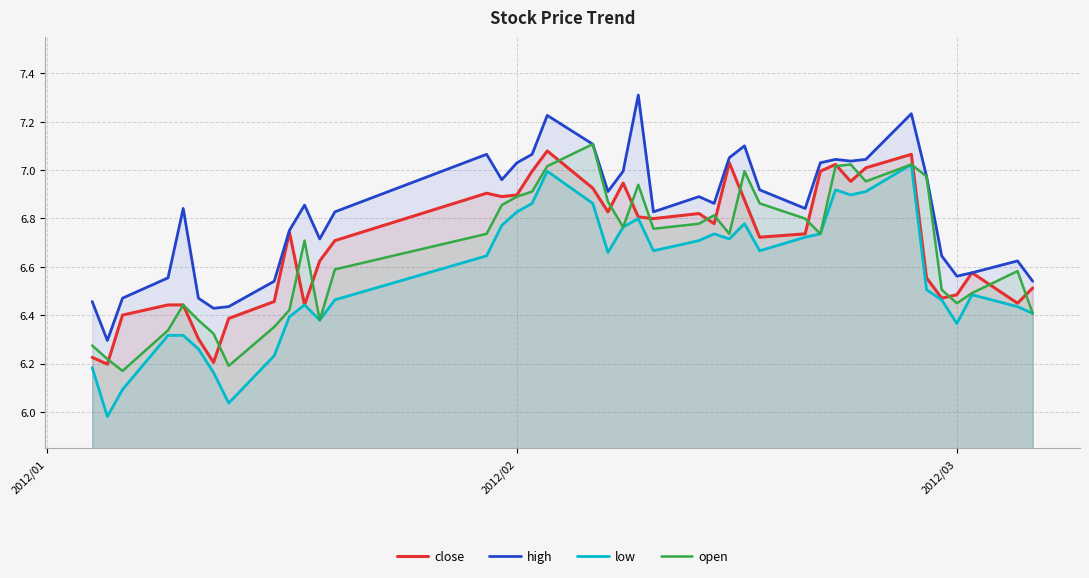

True or false: high and low intersect in this chart.

False